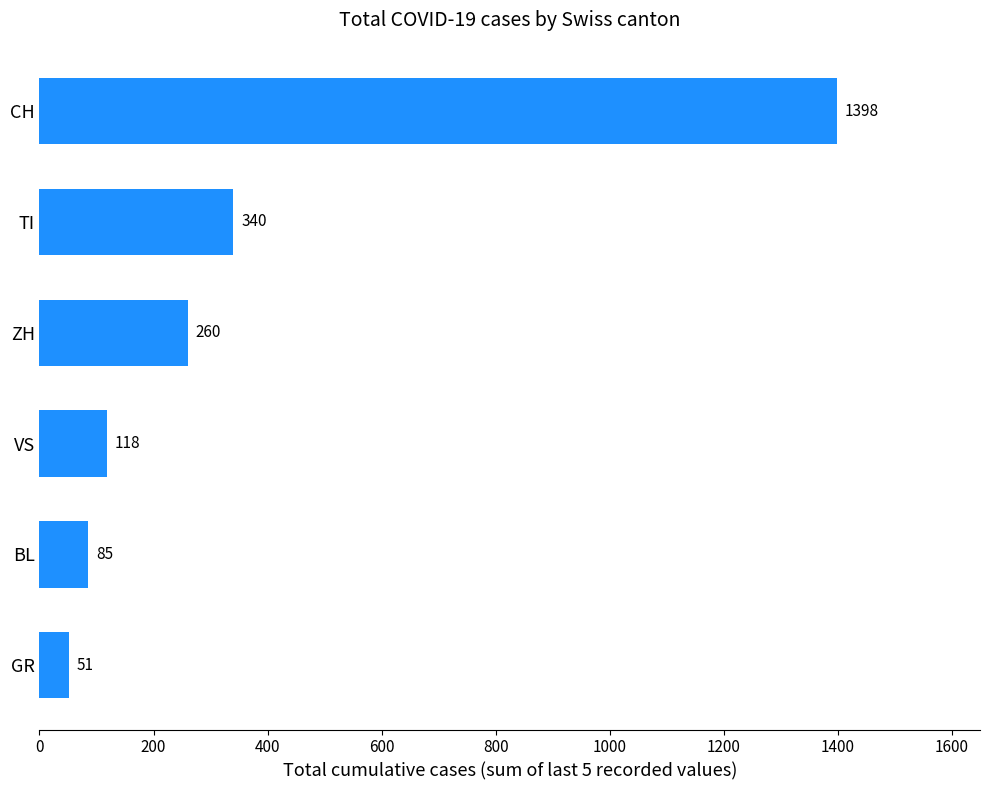

What is the change in value from TI to GR?

-289